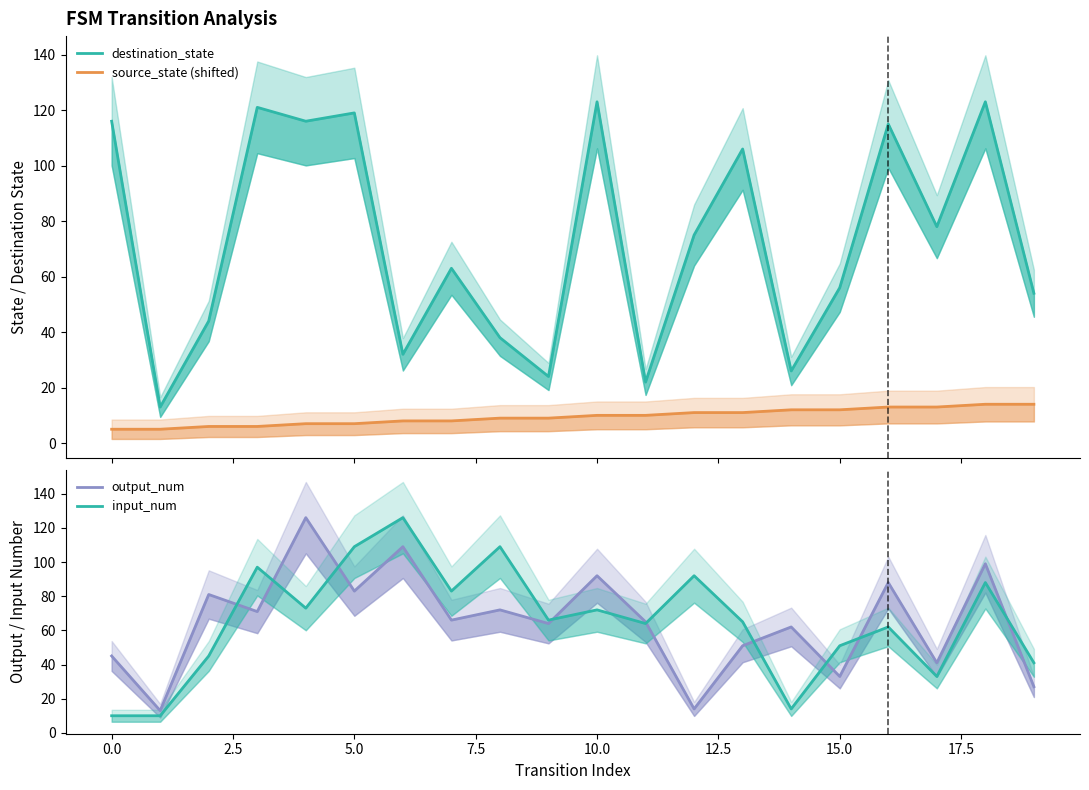

What is the maximum value for destination_state?

123